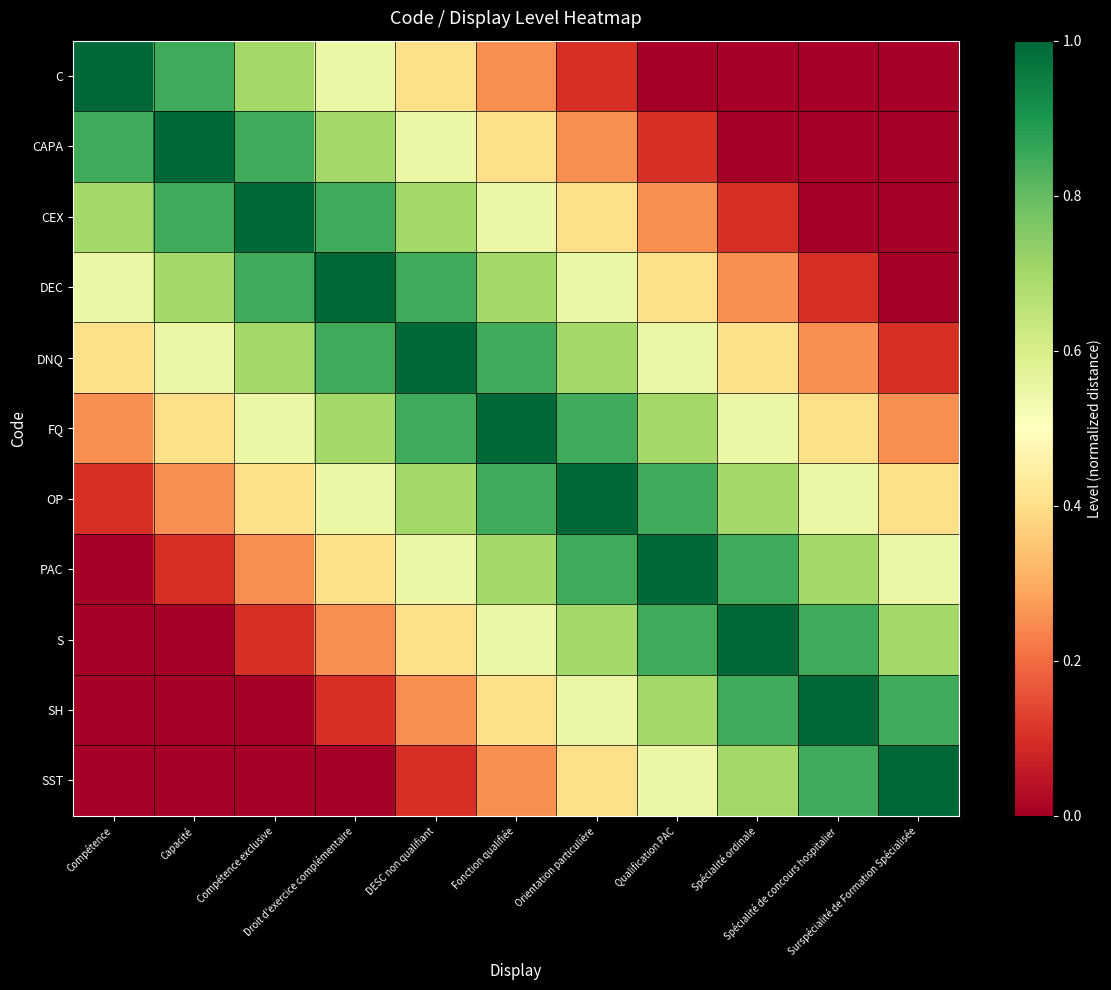

Reading left to right, transcribe all the data shown in this chart.

C: Compétence=1.0	Capacité=0.8	Compétence exclusive=0.7	Droit d'exercice complémentaire=0.6	DESC non qualifiant=0.4	Fonction qualifiée=0.2	Orientation particulière=0.1	Qualification PAC=0.0	Spécialité ordinale=0.0	Spécialité de concours hospitalier=0.0	Surspécialité de Formation Spécialisée=0.0
CAPA: Compétence=0.8	Capacité=1.0	Compétence exclusive=0.8	Droit d'exercice complémentaire=0.7	DESC non qualifiant=0.6	Fonction qualifiée=0.4	Orientation particulière=0.2	Qualification PAC=0.1	Spécialité ordinale=0.0	Spécialité de concours hospitalier=0.0	Surspécialité de Formation Spécialisée=0.0
CEX: Compétence=0.7	Capacité=0.8	Compétence exclusive=1.0	Droit d'exercice complémentaire=0.8	DESC non qualifiant=0.7	Fonction qualifiée=0.6	Orientation particulière=0.4	Qualification PAC=0.2	Spécialité ordinale=0.1	Spécialité de concours hospitalier=0.0	Surspécialité de Formation Spécialisée=0.0
DEC: Compétence=0.6	Capacité=0.7	Compétence exclusive=0.8	Droit d'exercice complémentaire=1.0	DESC non qualifiant=0.8	Fonction qualifiée=0.7	Orientation particulière=0.6	Qualification PAC=0.4	Spécialité ordinale=0.2	Spécialité de concours hospitalier=0.1	Surspécialité de Formation Spécialisée=0.0
DNQ: Compétence=0.4	Capacité=0.6	Compétence exclusive=0.7	Droit d'exercice complémentaire=0.8	DESC non qualifiant=1.0	Fonction qualifiée=0.8	Orientation particulière=0.7	Qualification PAC=0.6	Spécialité ordinale=0.4	Spécialité de concours hospitalier=0.2	Surspécialité de Formation Spécialisée=0.1
FQ: Compétence=0.2	Capacité=0.4	Compétence exclusive=0.6	Droit d'exercice complémentaire=0.7	DESC non qualifiant=0.8	Fonction qualifiée=1.0	Orientation particulière=0.8	Qualification PAC=0.7	Spécialité ordinale=0.6	Spécialité de concours hospitalier=0.4	Surspécialité de Formation Spécialisée=0.2
OP: Compétence=0.1	Capacité=0.2	Compétence exclusive=0.4	Droit d'exercice complémentaire=0.6	DESC non qualifiant=0.7	Fonction qualifiée=0.8	Orientation particulière=1.0	Qualification PAC=0.8	Spécialité ordinale=0.7	Spécialité de concours hospitalier=0.6	Surspécialité de Formation Spécialisée=0.4
PAC: Compétence=0.0	Capacité=0.1	Compétence exclusive=0.2	Droit d'exercice complémentaire=0.4	DESC non qualifiant=0.6	Fonction qualifiée=0.7	Orientation particulière=0.8	Qualification PAC=1.0	Spécialité ordinale=0.8	Spécialité de concours hospitalier=0.7	Surspécialité de Formation Spécialisée=0.6
S: Compétence=0.0	Capacité=0.0	Compétence exclusive=0.1	Droit d'exercice complémentaire=0.2	DESC non qualifiant=0.4	Fonction qualifiée=0.6	Orientation particulière=0.7	Qualification PAC=0.8	Spécialité ordinale=1.0	Spécialité de concours hospitalier=0.8	Surspécialité de Formation Spécialisée=0.7
SH: Compétence=0.0	Capacité=0.0	Compétence exclusive=0.0	Droit d'exercice complémentaire=0.1	DESC non qualifiant=0.2	Fonction qualifiée=0.4	Orientation particulière=0.6	Qualification PAC=0.7	Spécialité ordinale=0.8	Spécialité de concours hospitalier=1.0	Surspécialité de Formation Spécialisée=0.8
SST: Compétence=0.0	Capacité=0.0	Compétence exclusive=0.0	Droit d'exercice complémentaire=0.0	DESC non qualifiant=0.1	Fonction qualifiée=0.2	Orientation particulière=0.4	Qualification PAC=0.6	Spécialité ordinale=0.7	Spécialité de concours hospitalier=0.8	Surspécialité de Formation Spécialisée=1.0